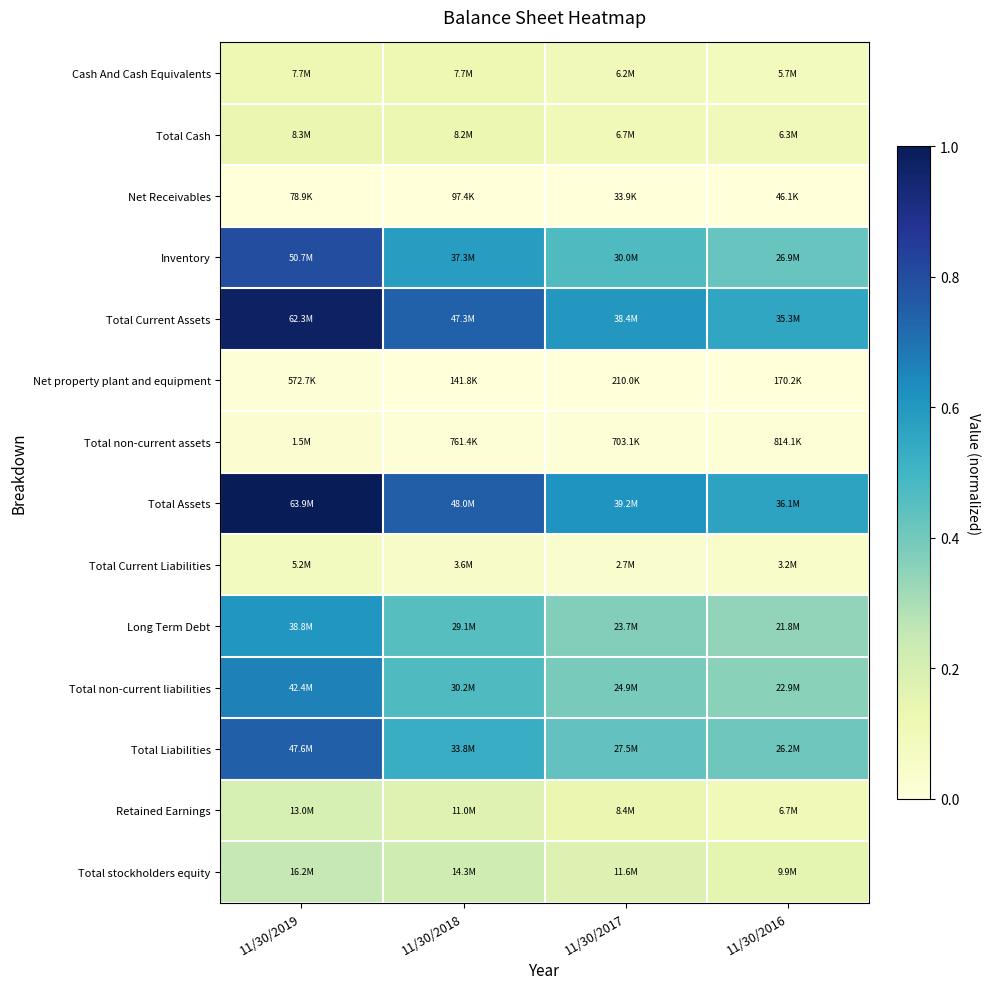

Between 11/30/2016 and 11/30/2018, which is larger?

11/30/2018